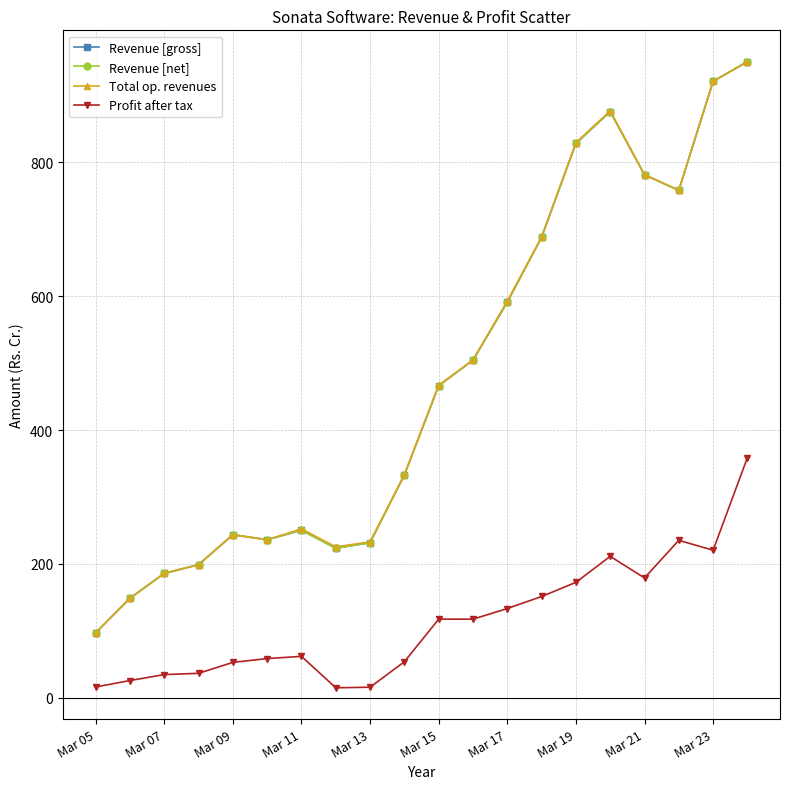

Does the chart have visible grid lines?

Yes